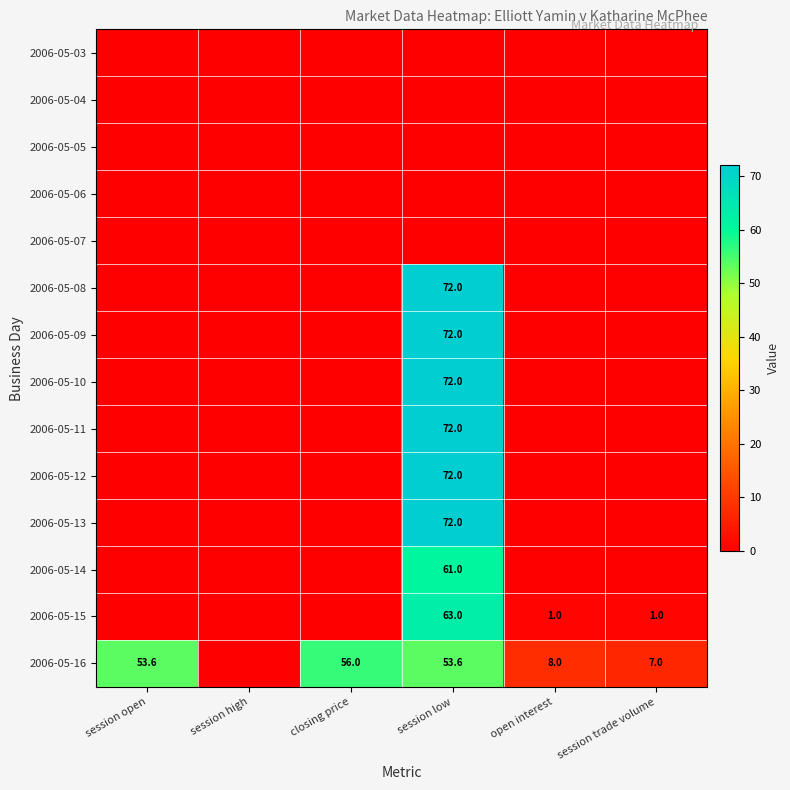

Which has a higher value, closing price or session open?

closing price